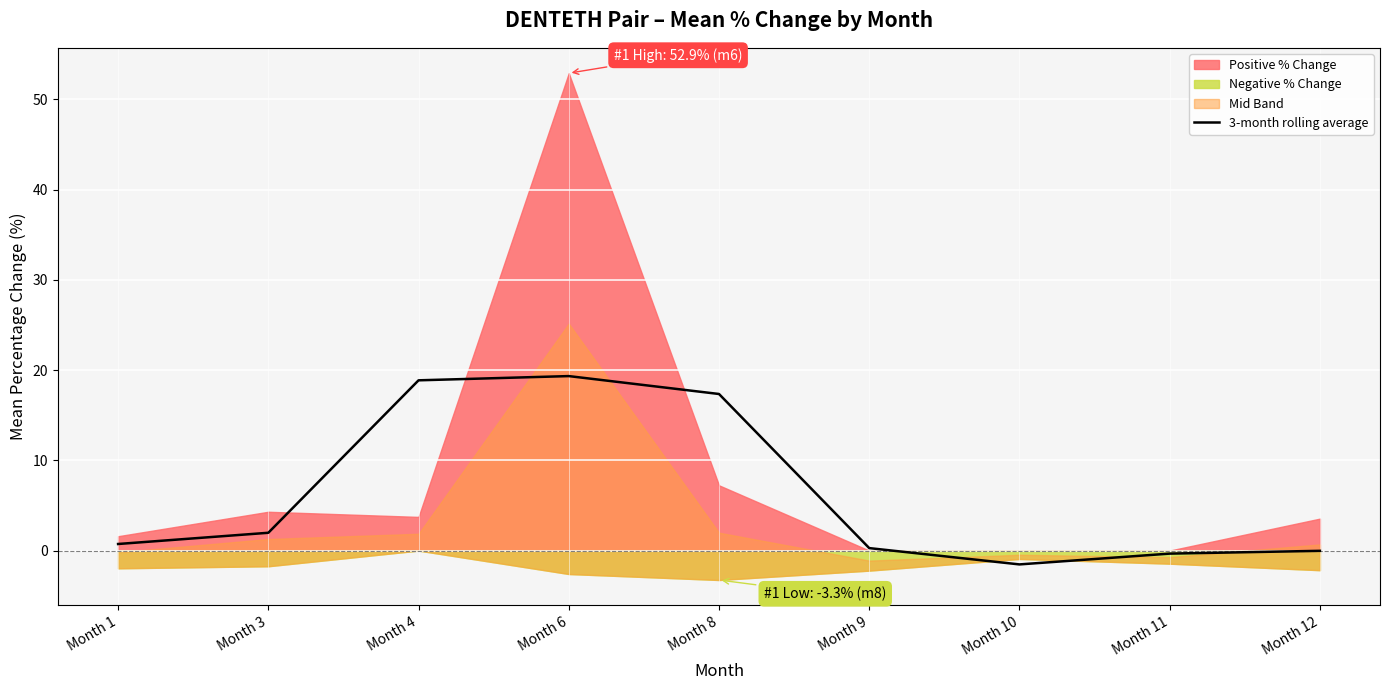

Where is the data nearest to the value 8?

Month 3